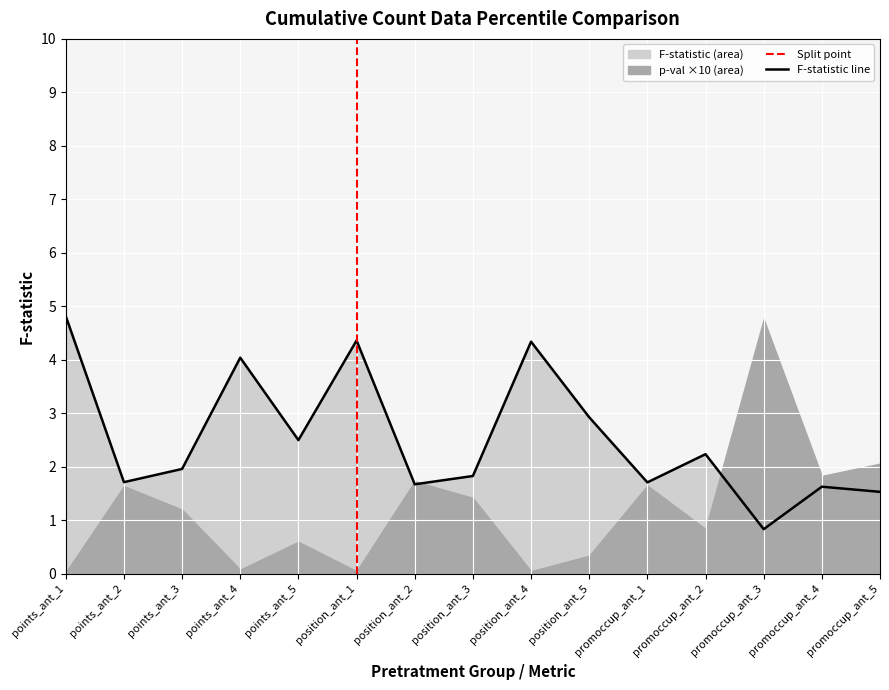

What is the sum of all values?

38.1